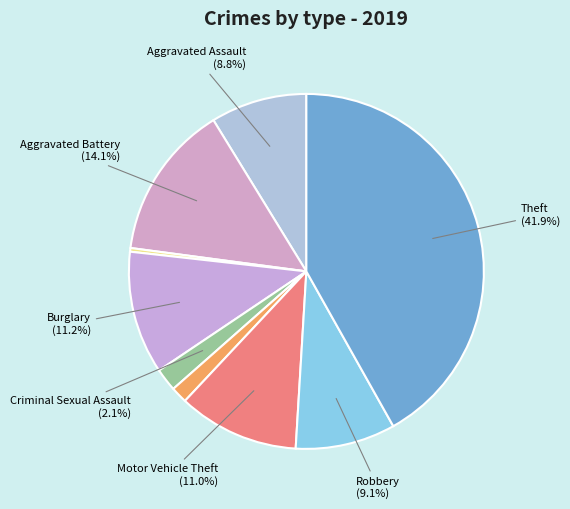

Count the number of slices in the pie.

9